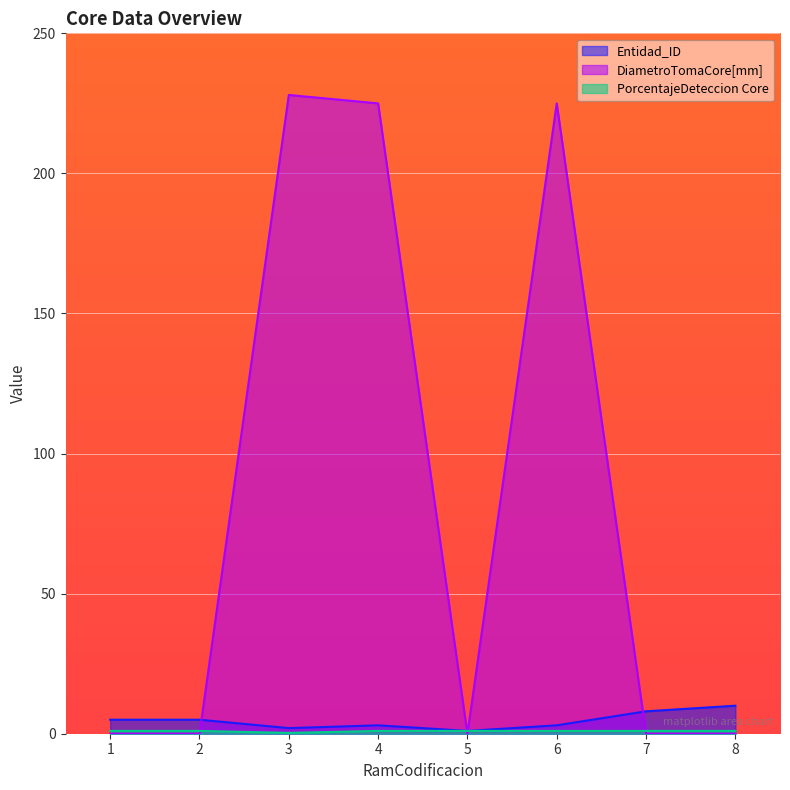

What is the lowest value of the PorcentajeDeteccion Core series?

0.3